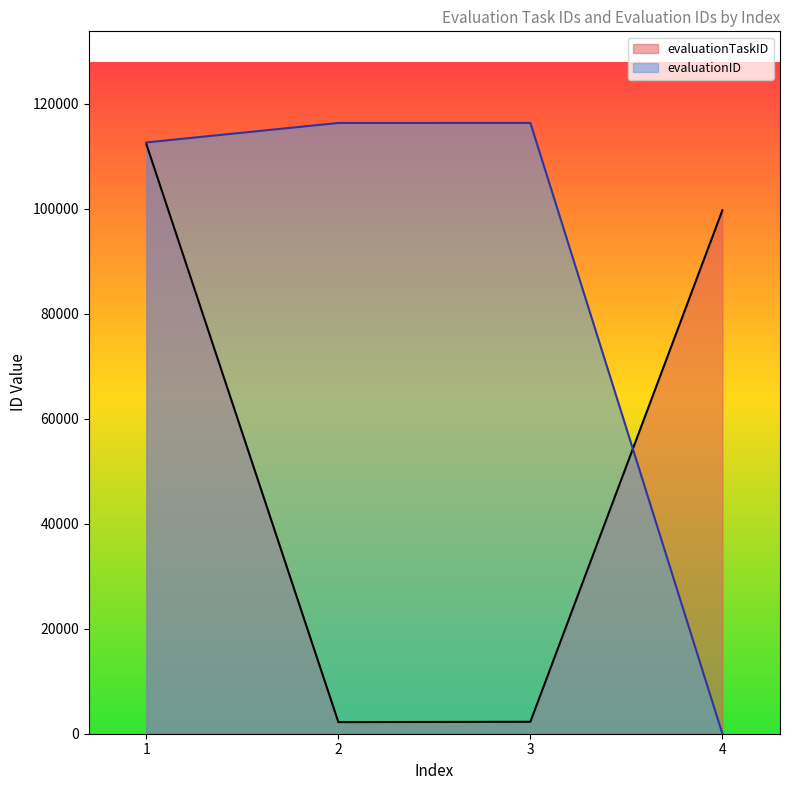

In evaluationID, how many points are higher than both neighbors (excluding endpoints)?

1